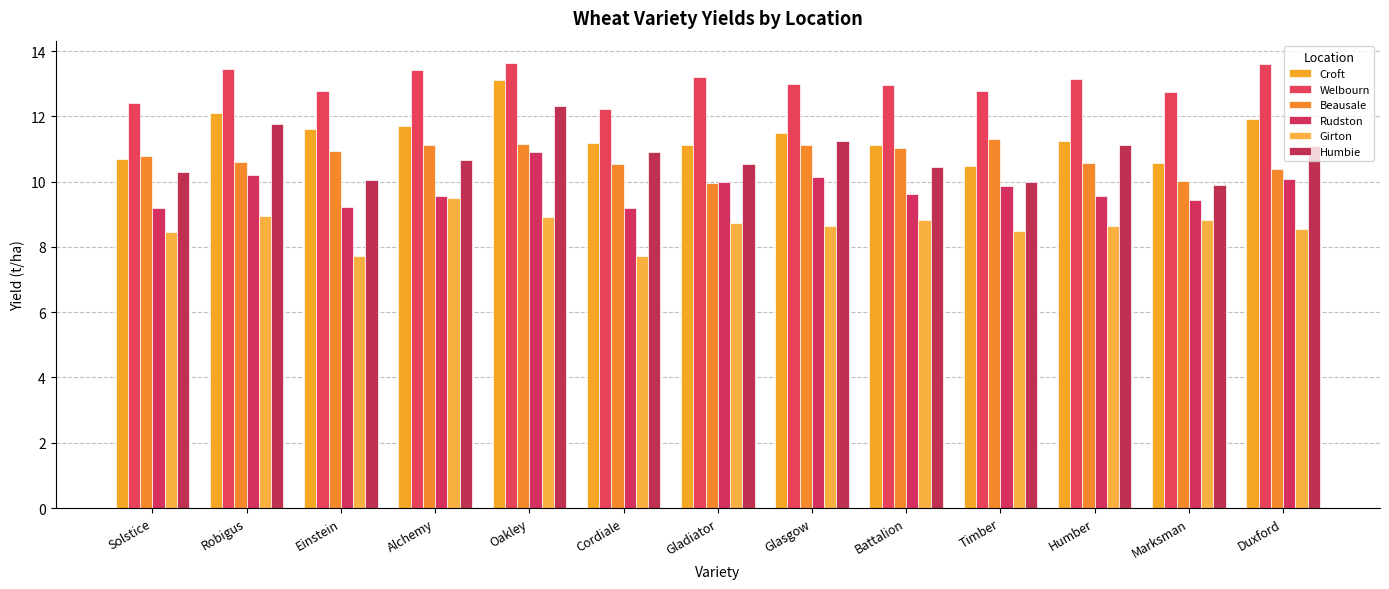

Is the value of Girton at Humber greater than the value of Welbourn at Oakley?

No